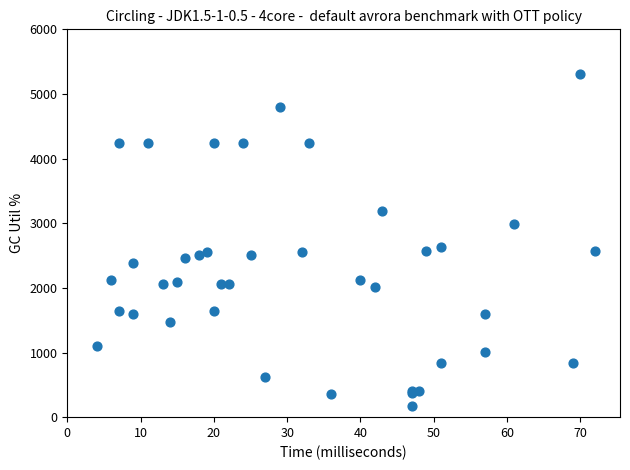

What Y value in the scatter plot is closest to 2740?

2636